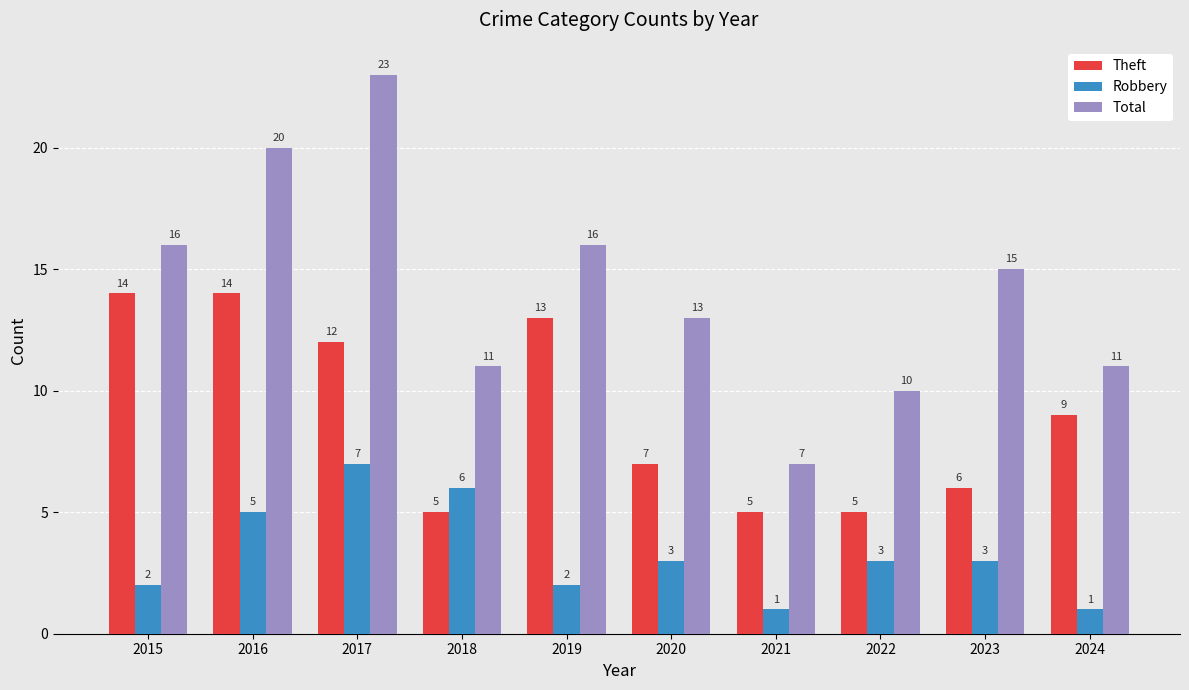

The Robbery series shows 3 at 2016. True or false?

False